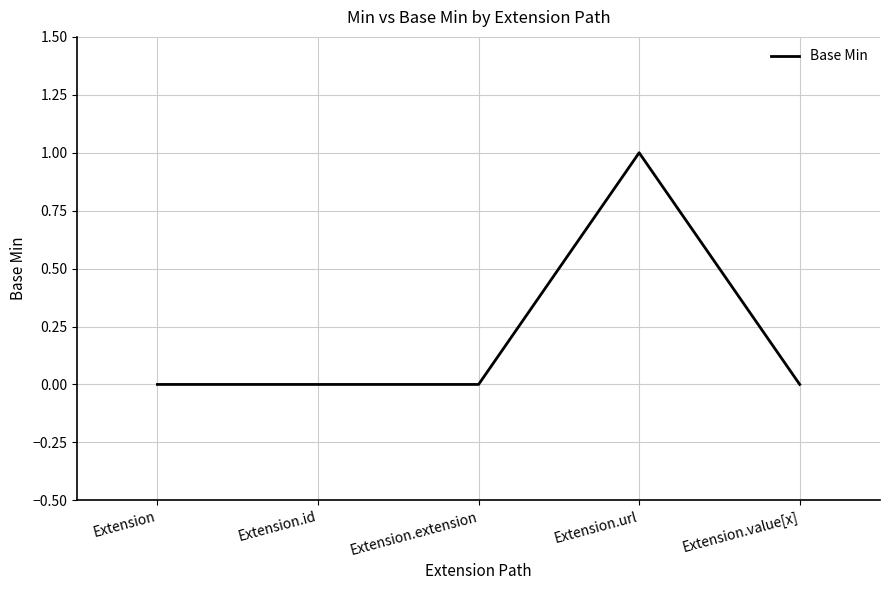

Which label corresponds to the largest value in the chart?

Extension.url